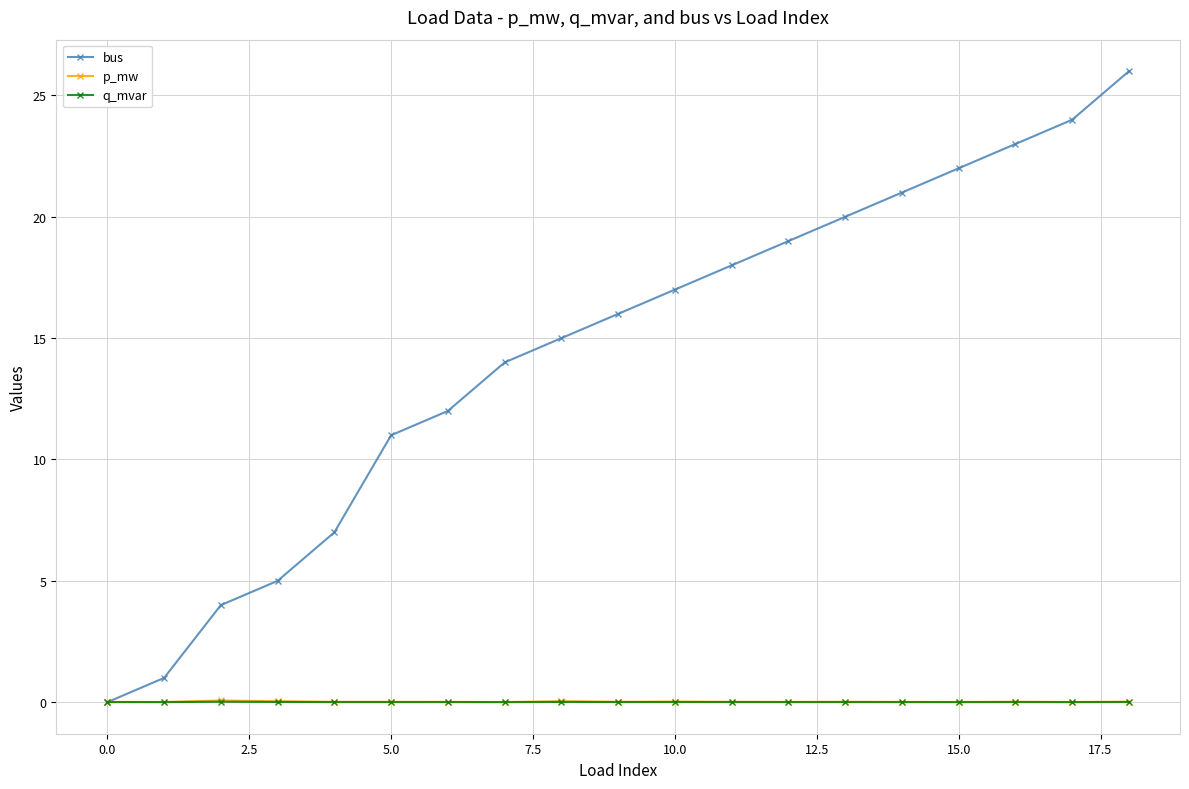

Is this an area chart (filled region under the line)?

No